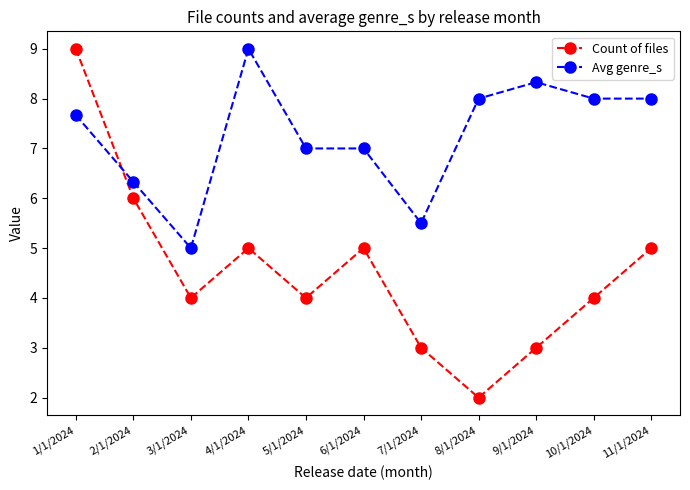

Reading left to right, transcribe all the data shown in this chart.

Count of files: 9.0	6.0	4.0	5.0	4.0	5.0	3.0	2.0	3.0	4.0	5.0
Avg genre_s: 7.7	6.3	5.0	9.0	7.0	7.0	5.5	8.0	8.3	8.0	8.0